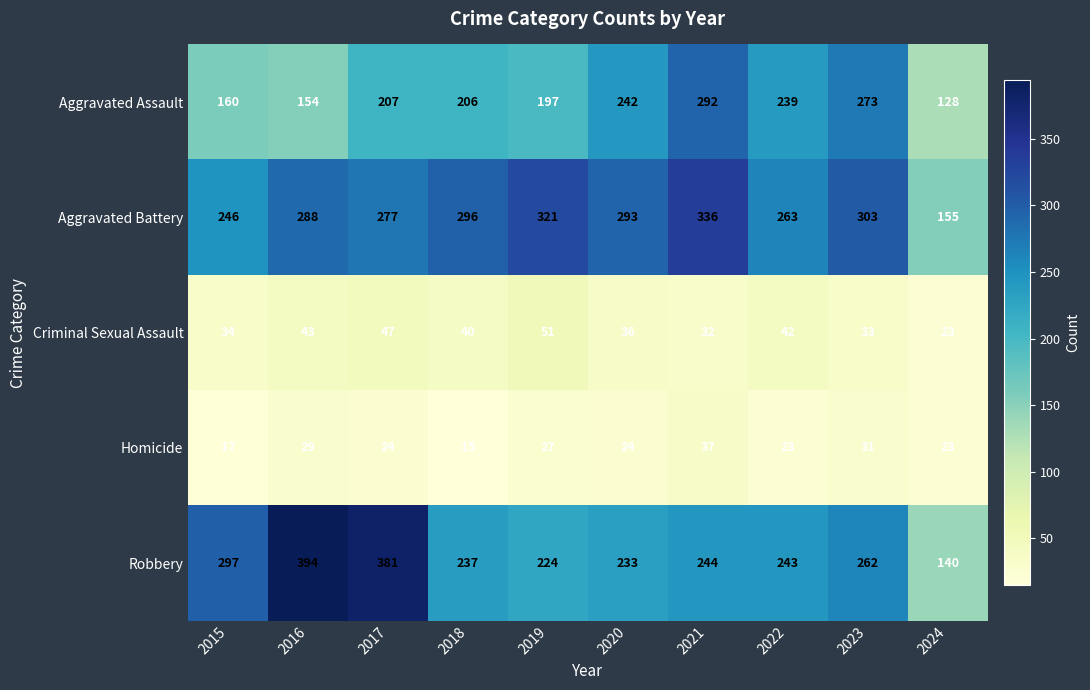

Is it true that Aggravated Assault equals 292 at 2021?

True